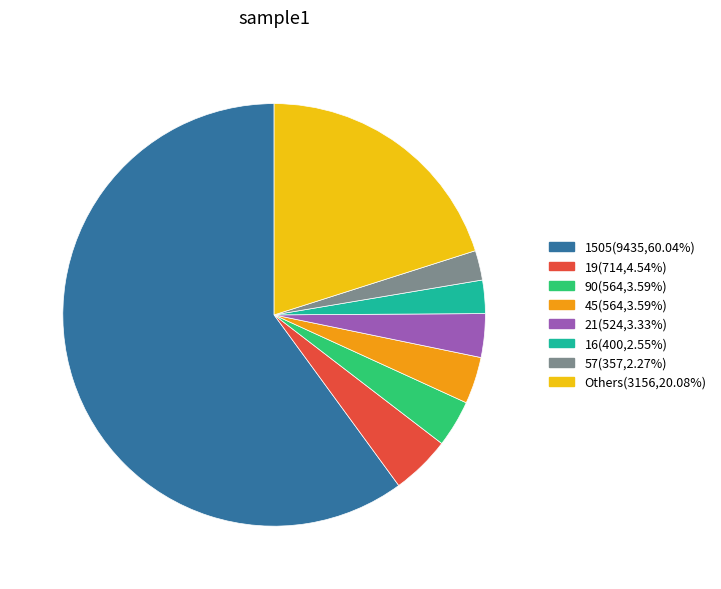

Is there any slice that represents more than half of the pie?

Yes